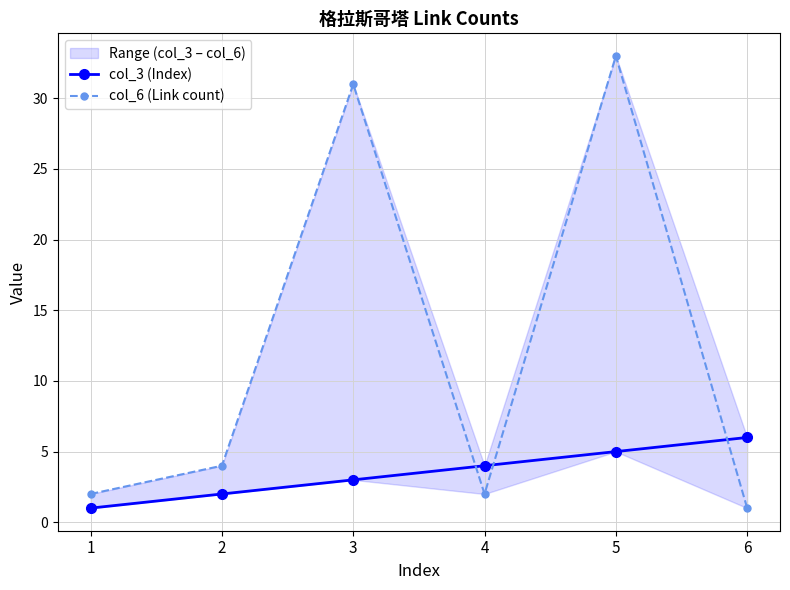

How many interior local peaks does the col_6 (Link count) series have?

2